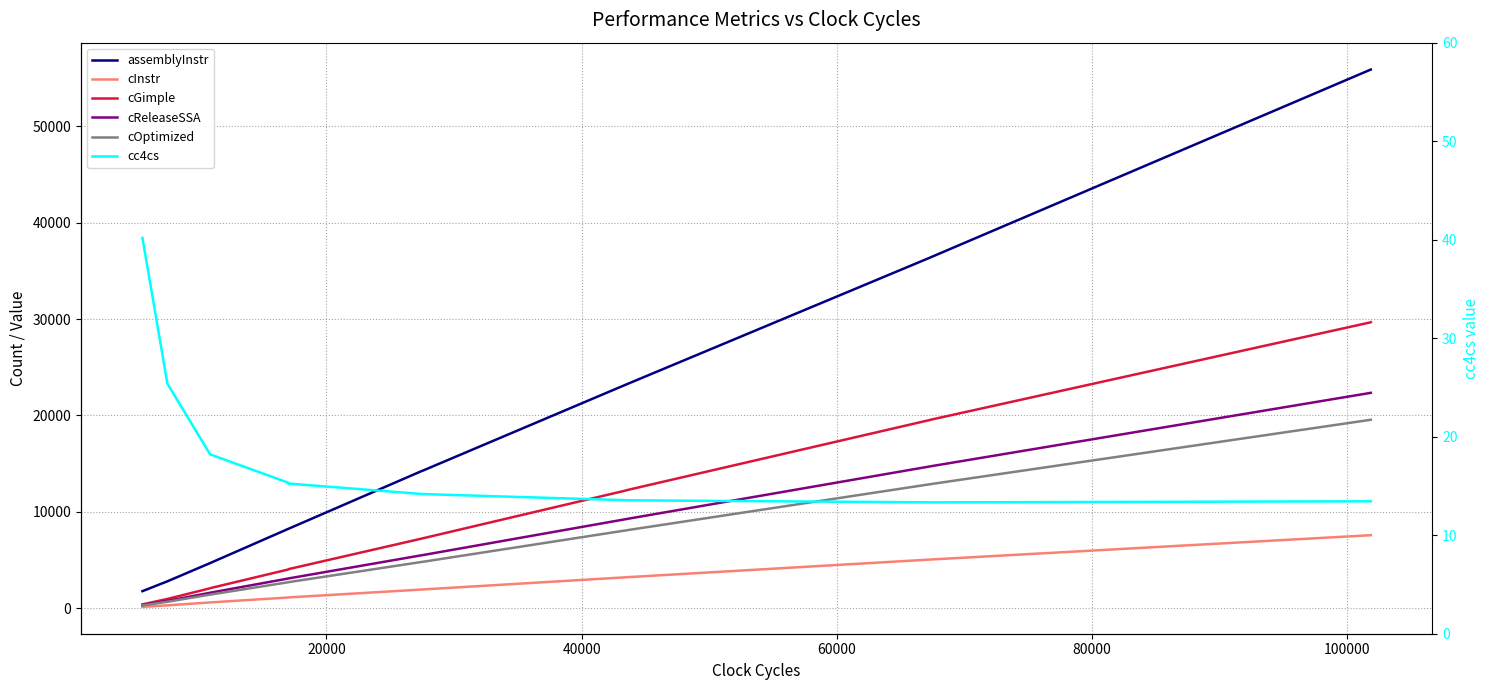

What is the difference between the second highest and minimum values in the cInstr series?

7435.0